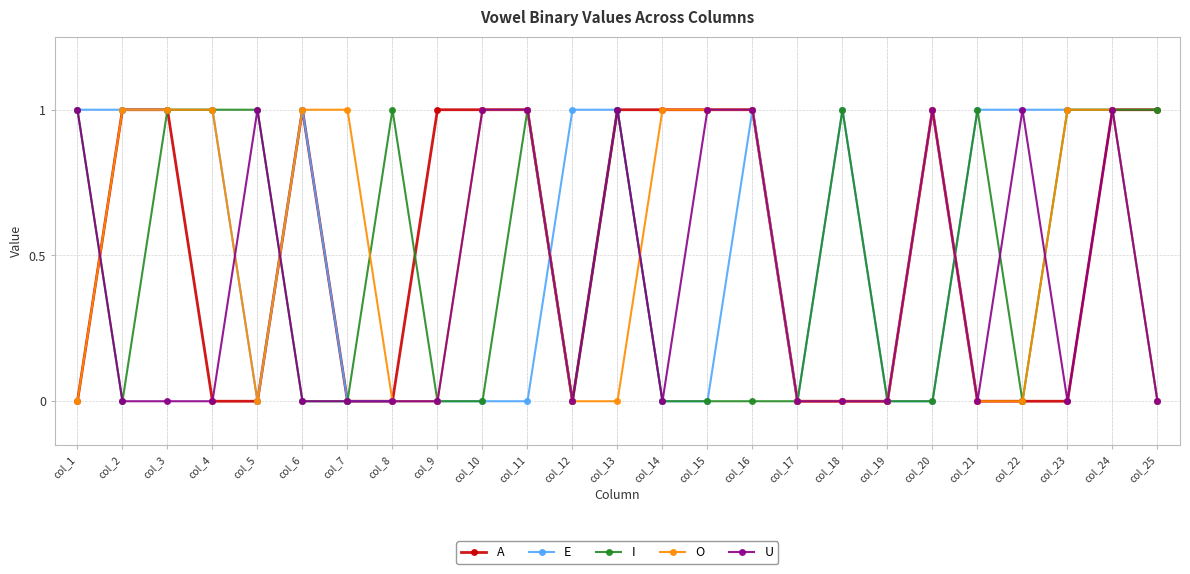

What are all the series names shown in the legend?

A, E, I, O, U